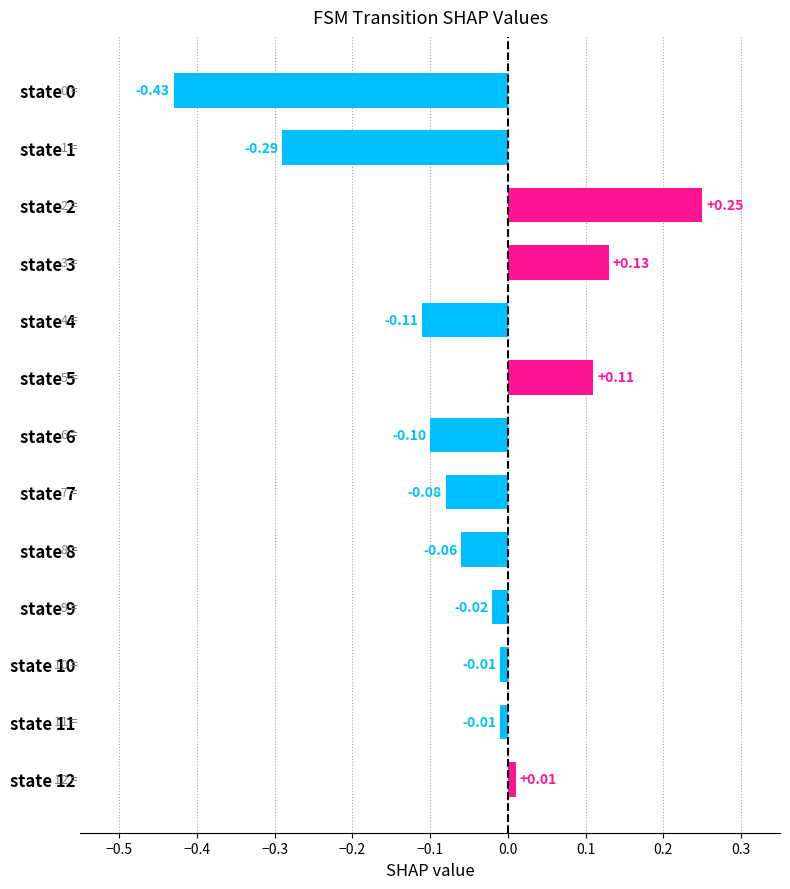

How many series are shown in this chart?

1